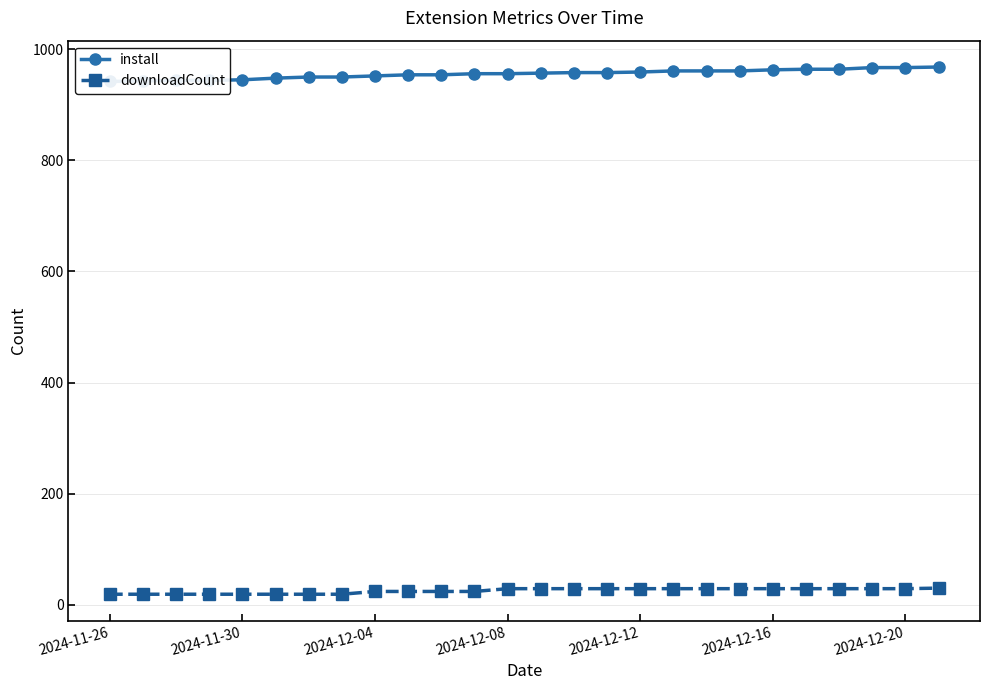

What is the maximum value for downloadCount?

30